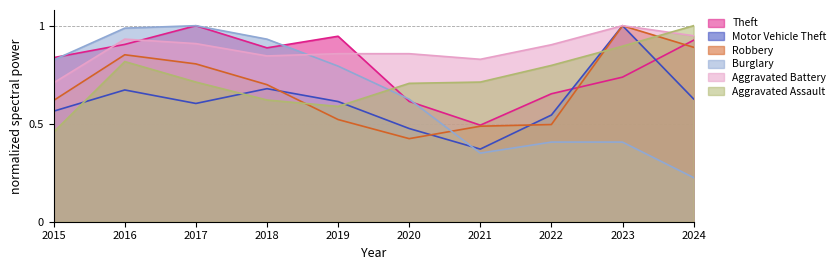

What is the sum of the Theft values at 2023 and 2019?

1.7